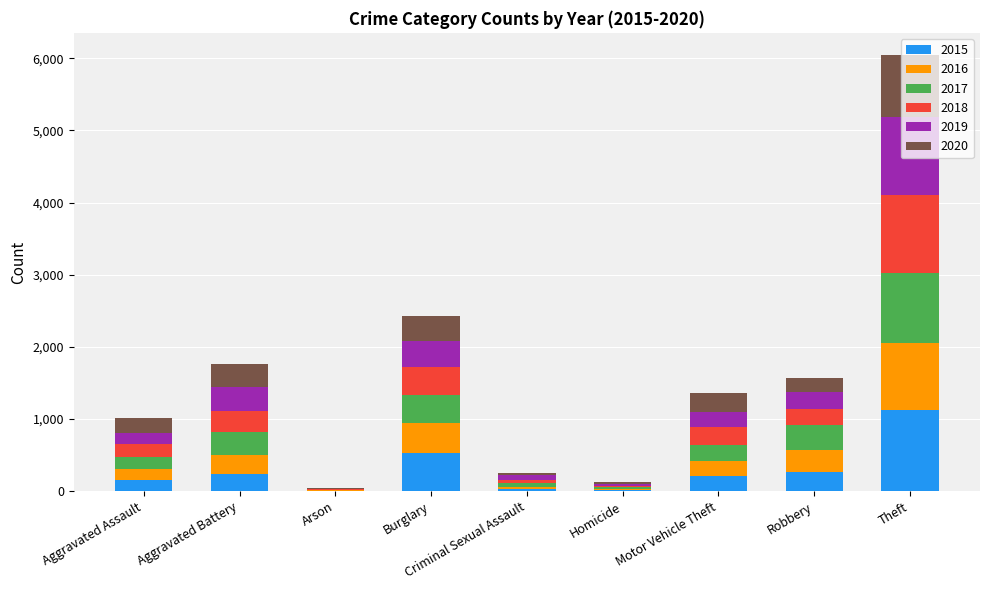

At which category is the sum across all series the highest?

Theft